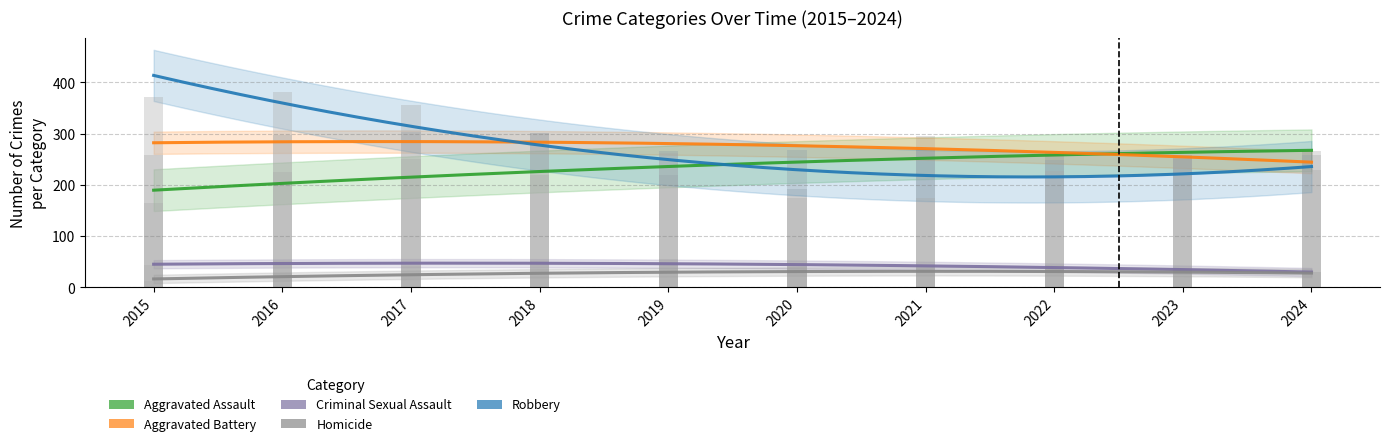

At 2024, list the series in order from smallest to largest.

Homicide, Criminal Sexual Assault, Robbery, Aggravated Battery, Aggravated Assault